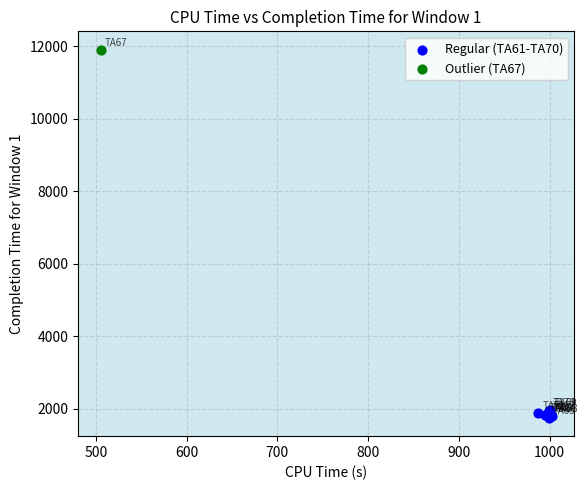

What are all the series names shown in the legend?

Regular (TA61-TA70), Outlier (TA67)